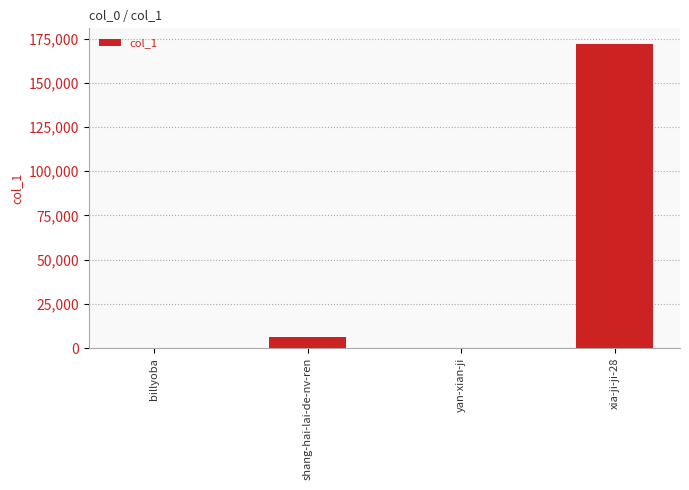

How many data points does each series have?

4